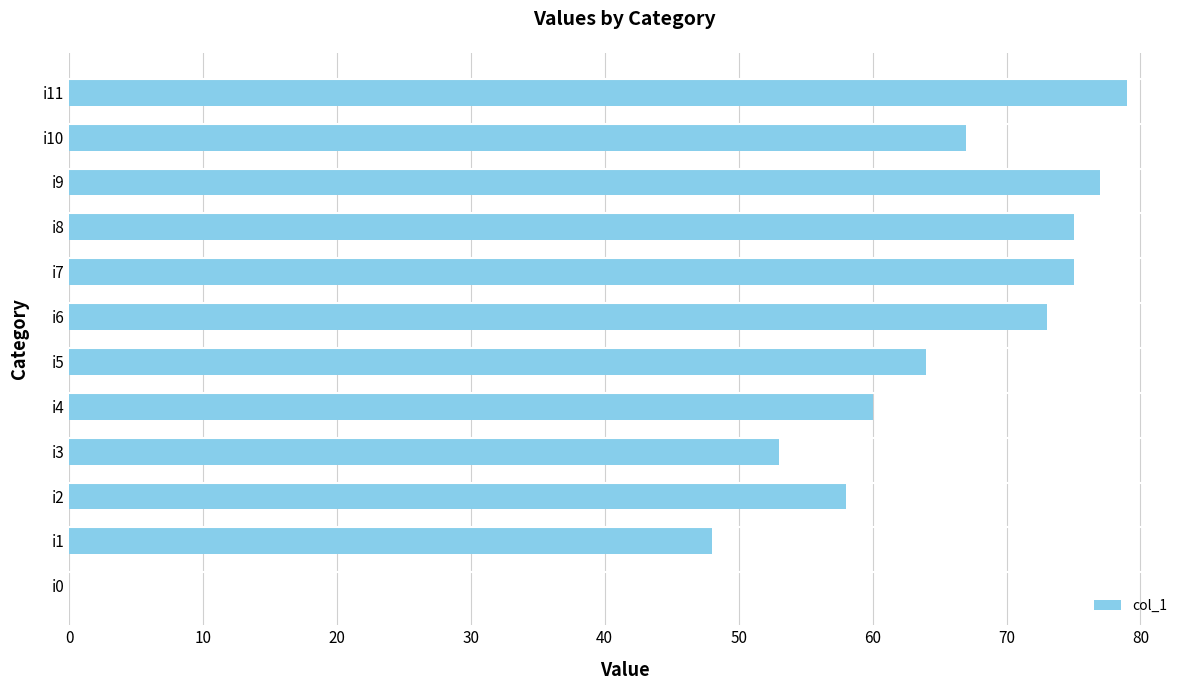

True or false: the data shows 23 at i5.

False